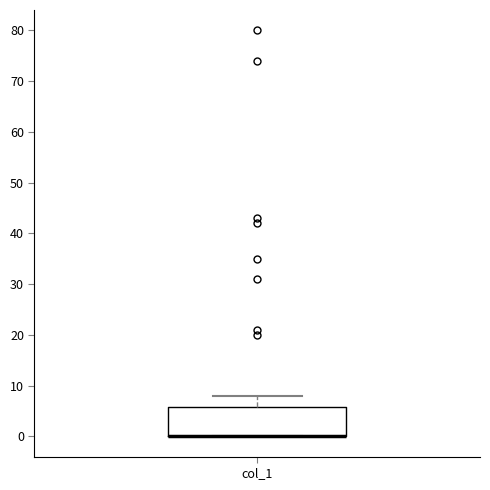

Read this box plot against the y-axis: the position of the median line, the range covered by the box, and the ends of both whiskers. The values are not printed on the chart, so give them approximately, as read against the axis.

median 0 (drawn on the box's lower edge), box 0 to 6, whiskers 0 to 8